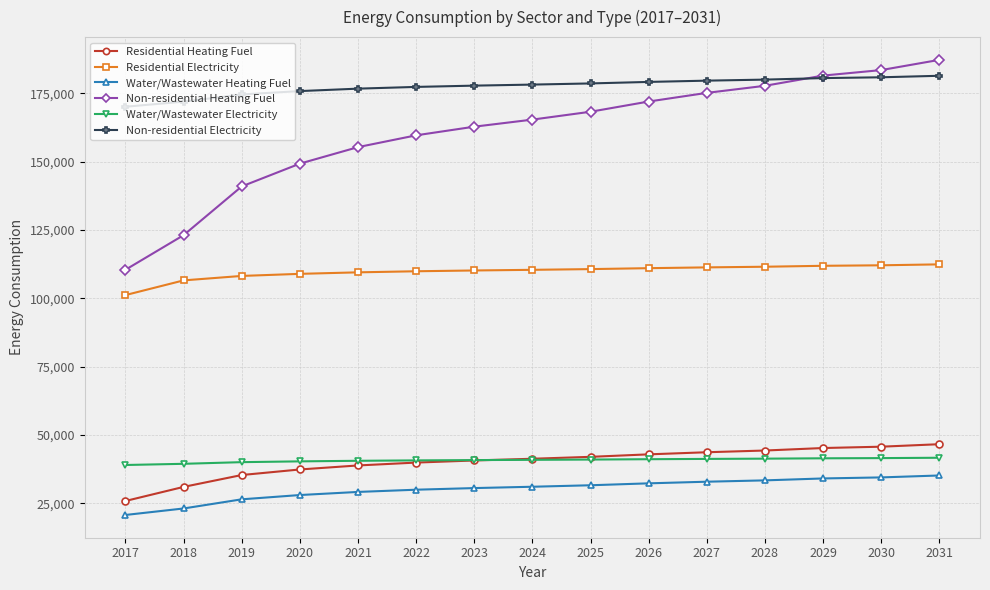

The value of Non-residential Heating Fuel at 2025 is 168295.4. True or false?

True